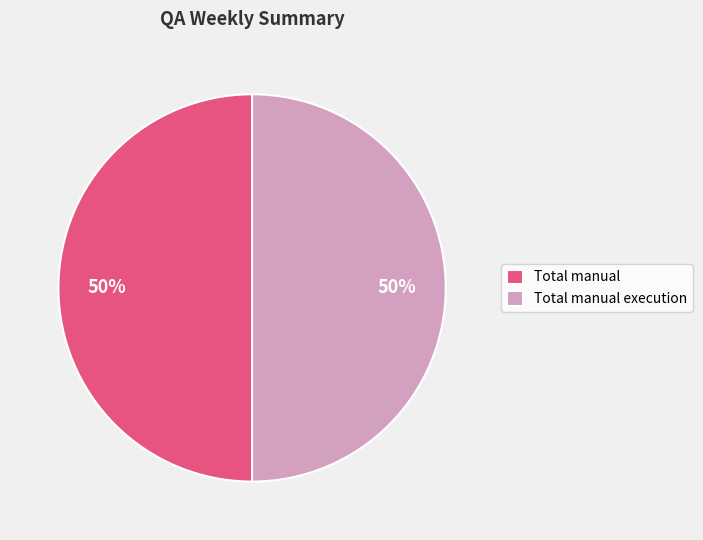

Count the number of slices in the pie.

2